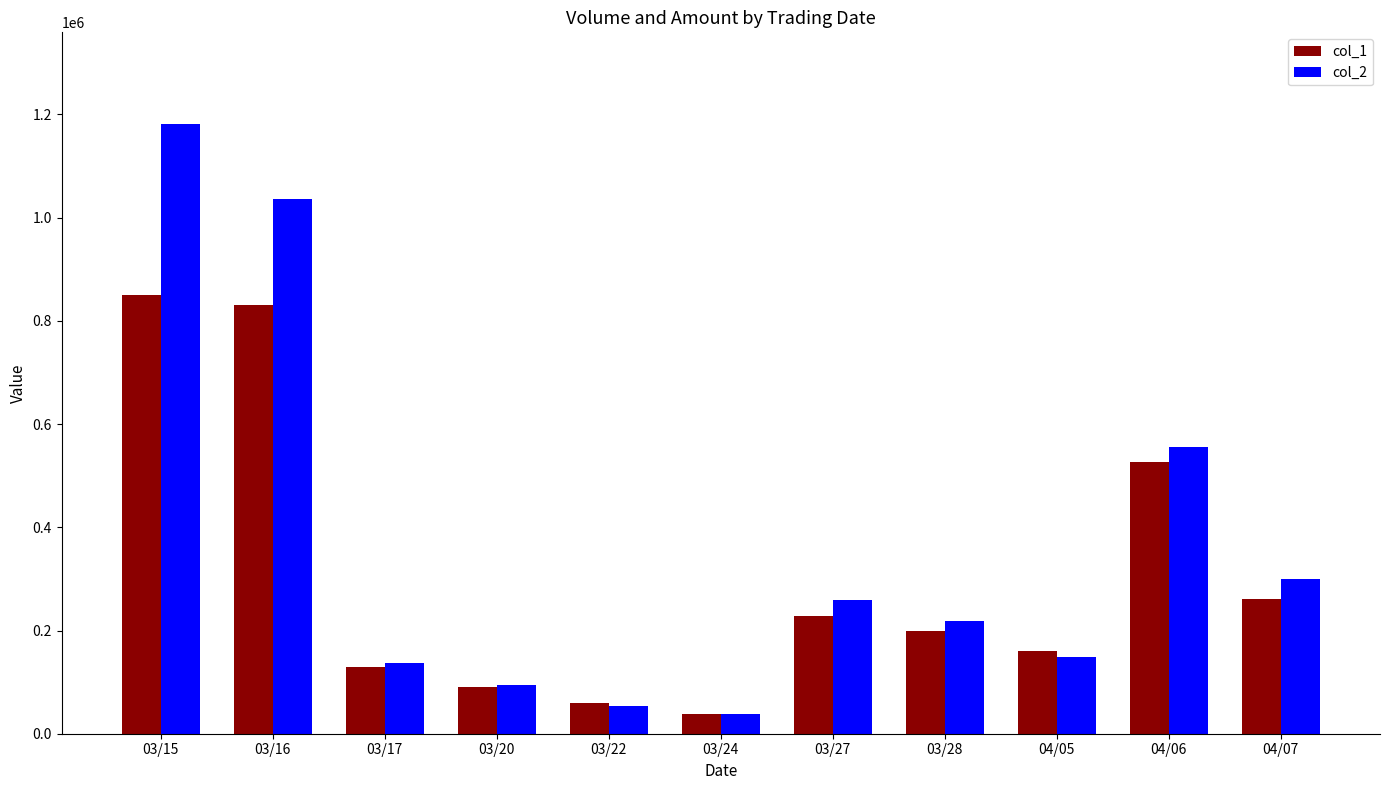

Is it true that col_1 equals 39000 at 03/24?

True